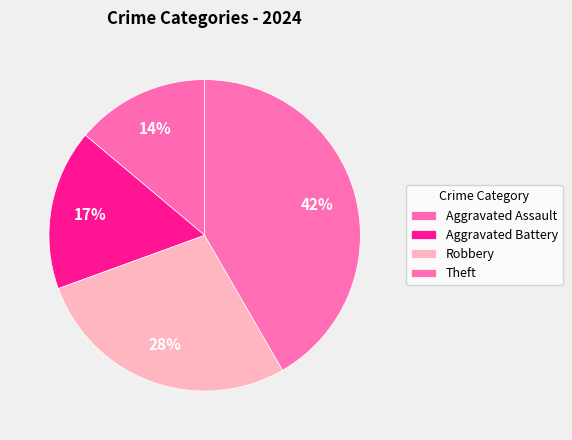

True or false: Theft accounts for 42% of the total.

True